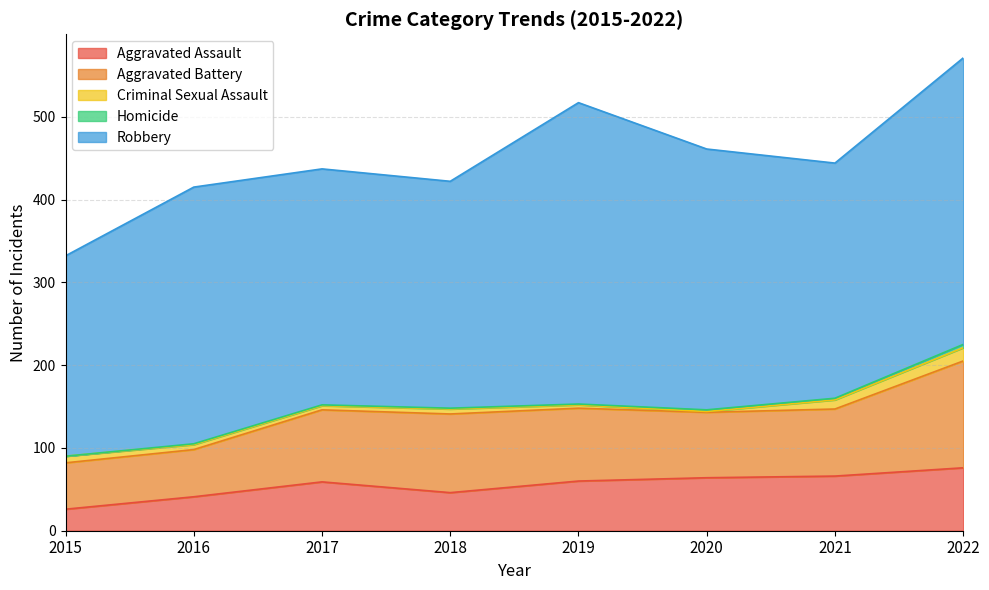

The value of Robbery at 2017 is 192. True or false?

False